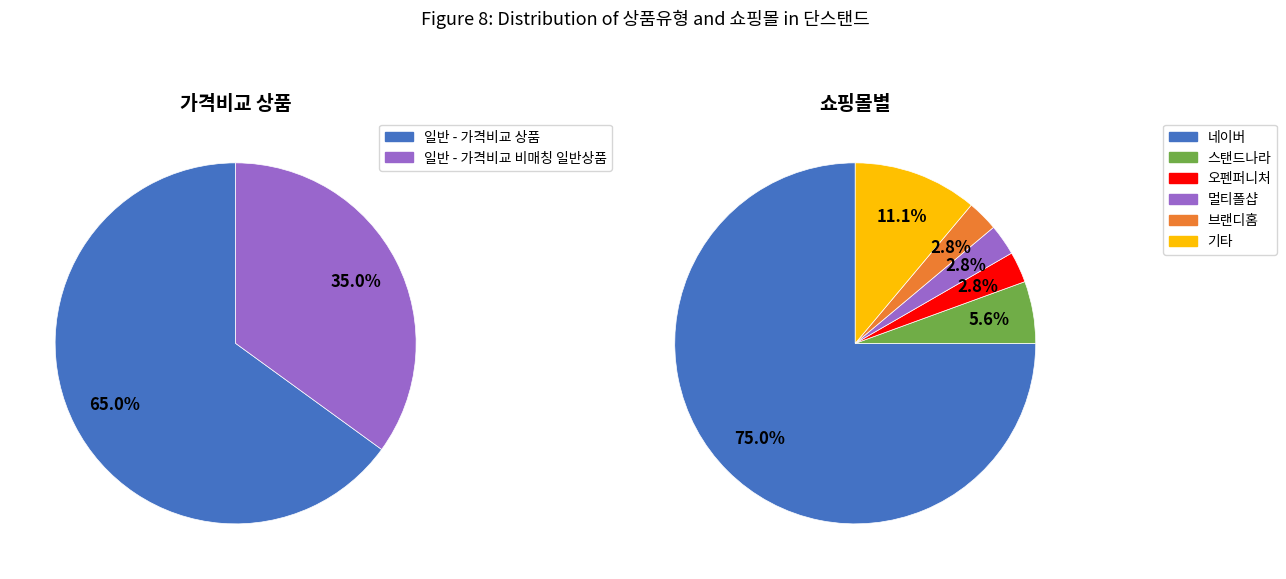

Does 일반 - 가격비교 상품 represent more than half of the total?

Yes